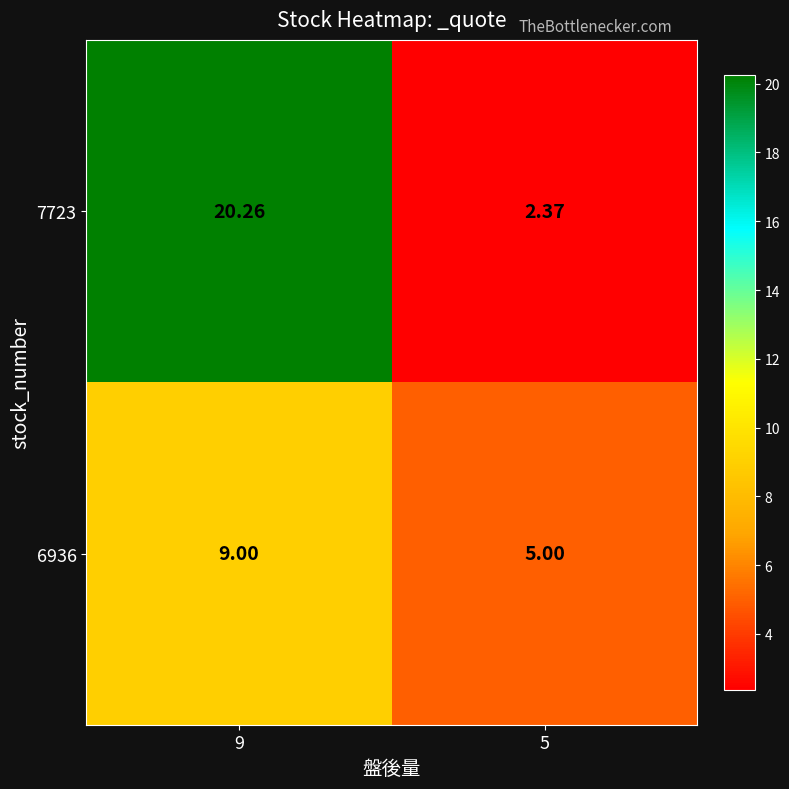

Rank the series by their maximum value, from lowest to highest.

6936, 7723